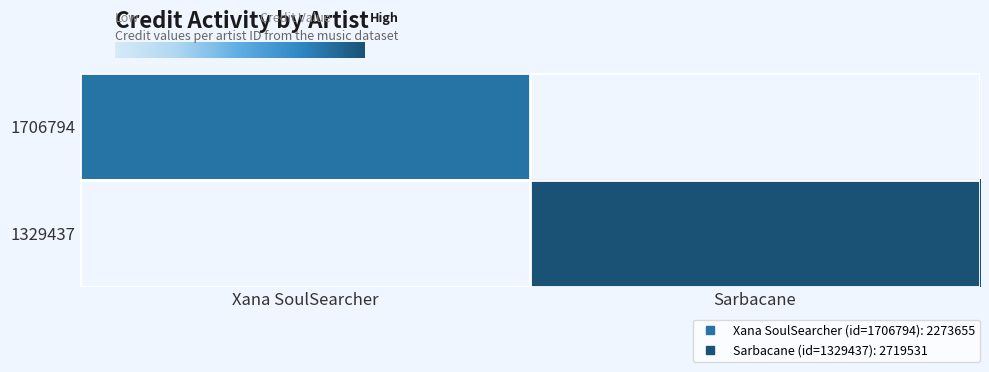

List the series in order of their overall mean, highest first.

1329437, 1706794